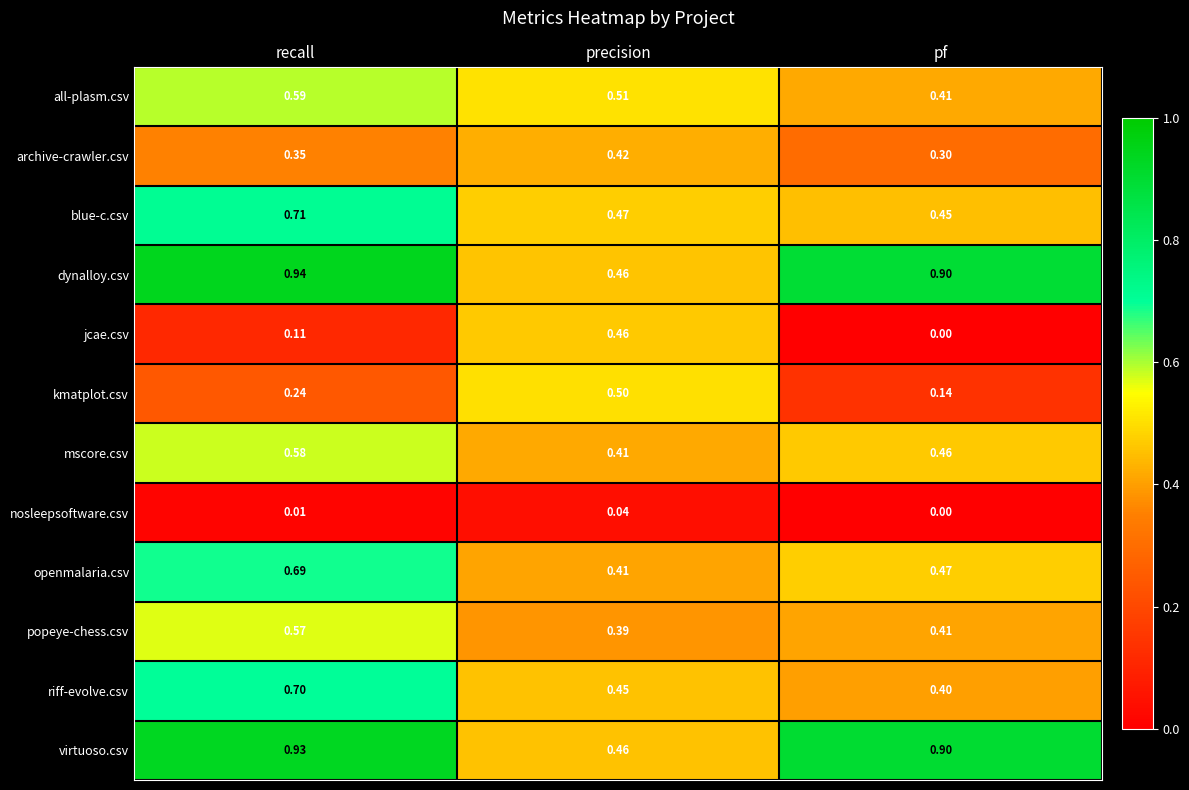

Which label corresponds to the largest value in the chart?

recall